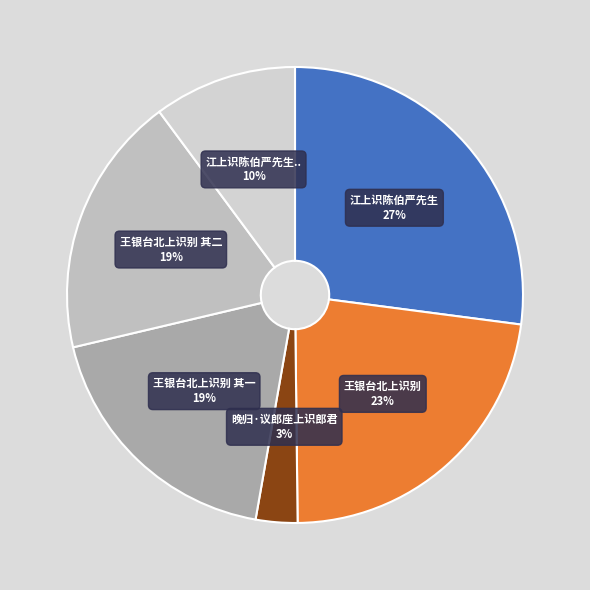

How many slices are in this pie chart?

6